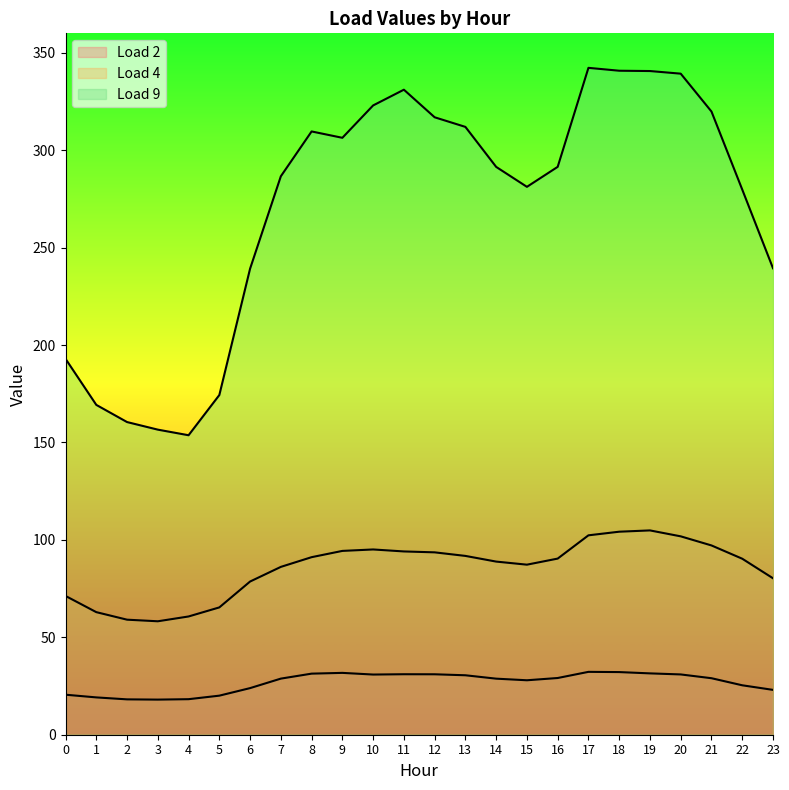

What is the spread (max minus min) of values at 18?

308.7